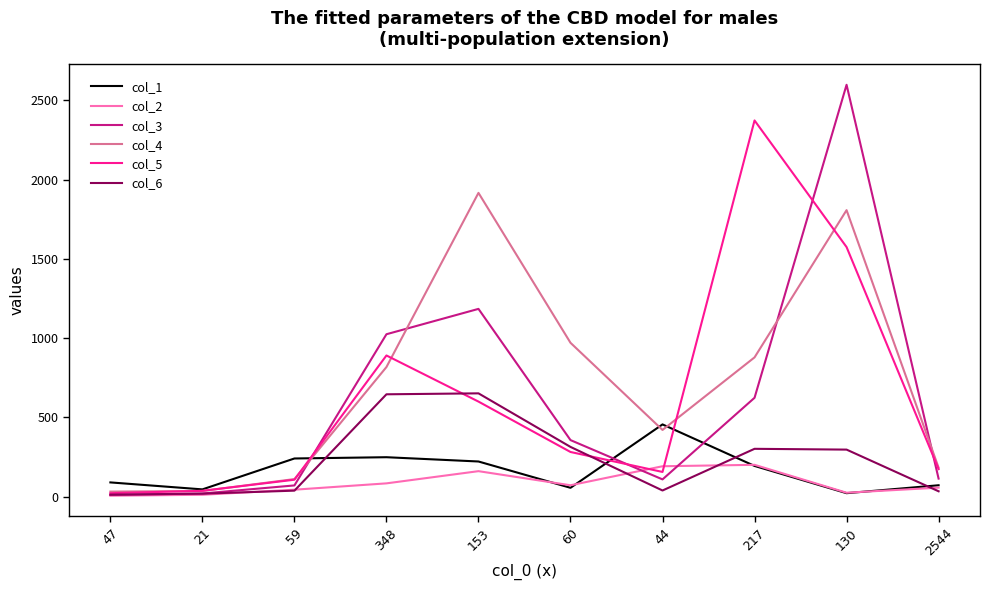

True or false: col_6 has a value of 314 at 60.

True